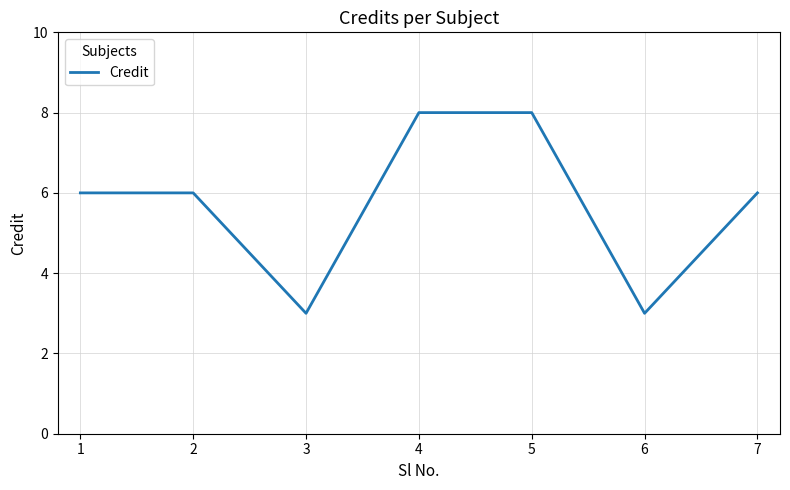

What is the ratio of the value at 4 to the value at 7?

1.3